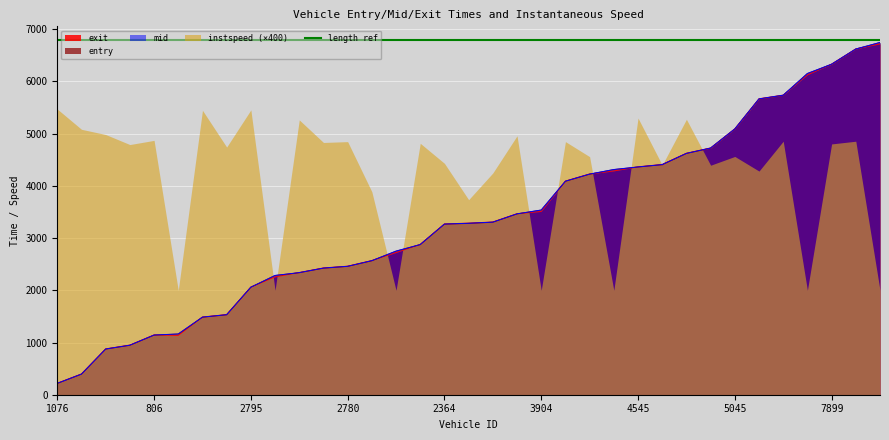

What is the highest value of the entry series?

6746.2